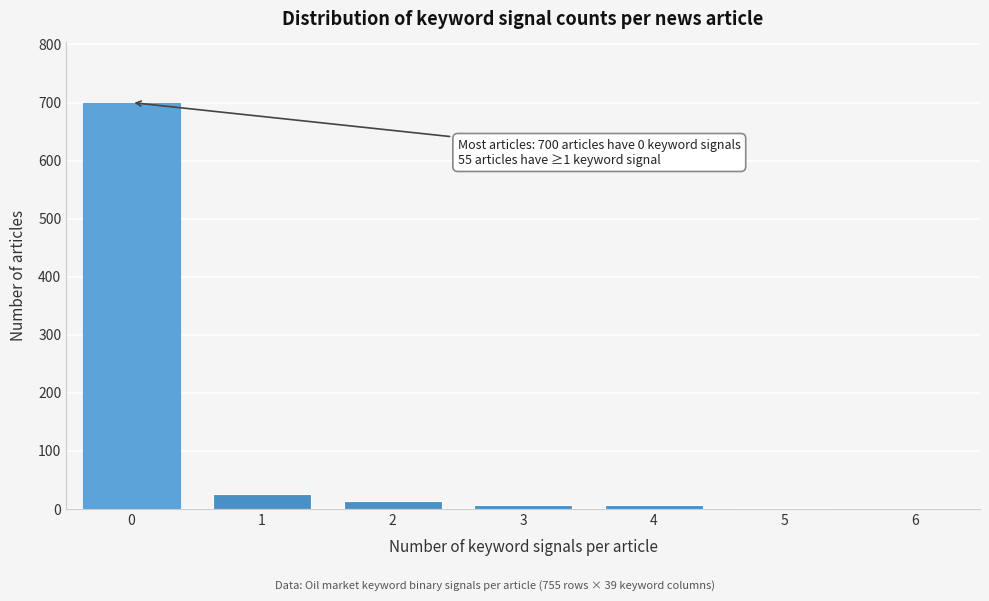

Is it true that the value at 1 is 26?

True